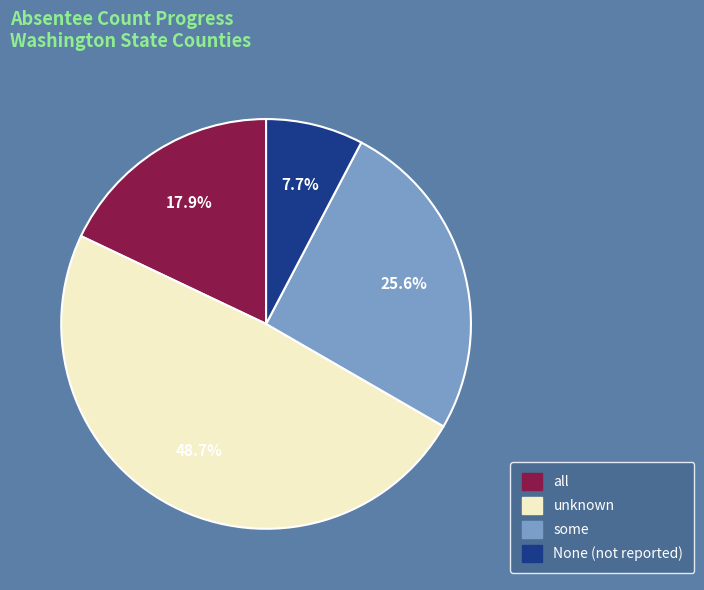

To the nearest percent, what is the difference between the largest and smallest slice percentages?

41%